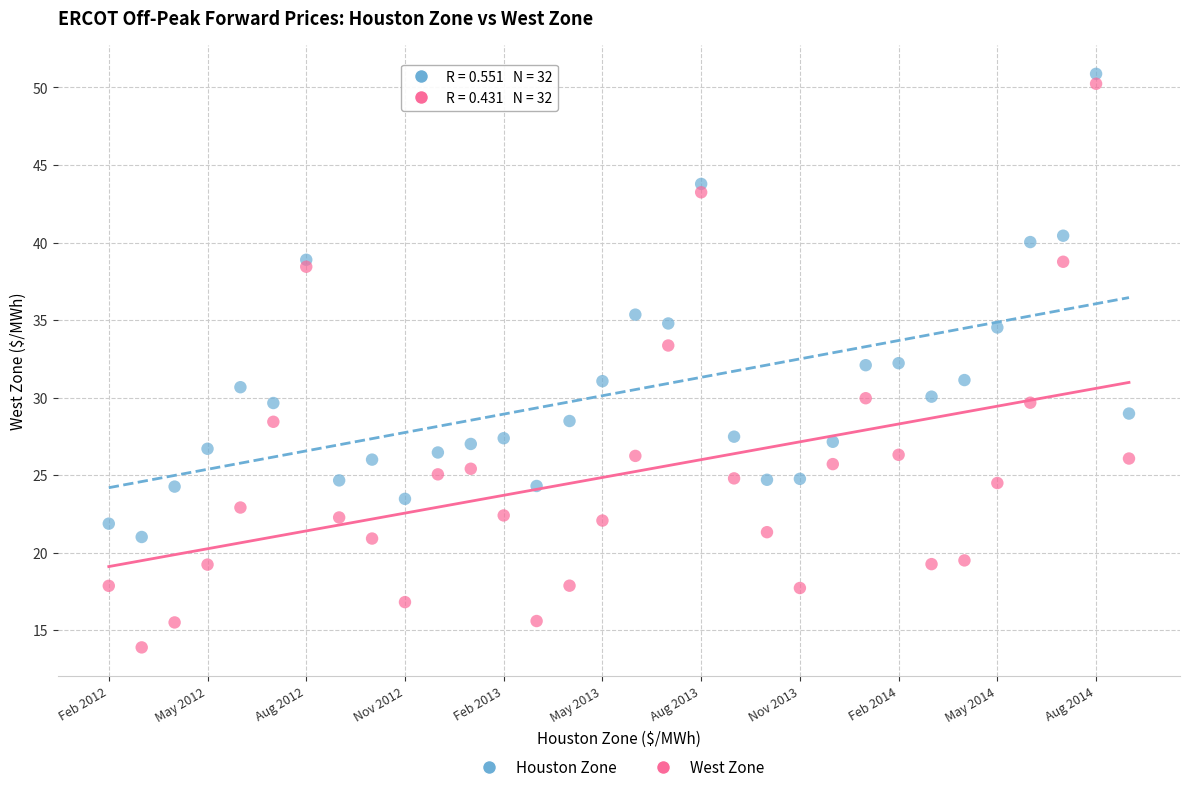

Which series has the largest Y range (max minus min)?

West Zone